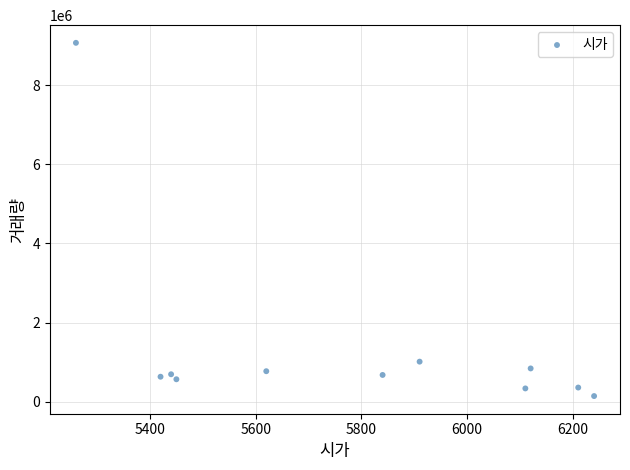

What is the range of Y values (max minus min)?

8935196